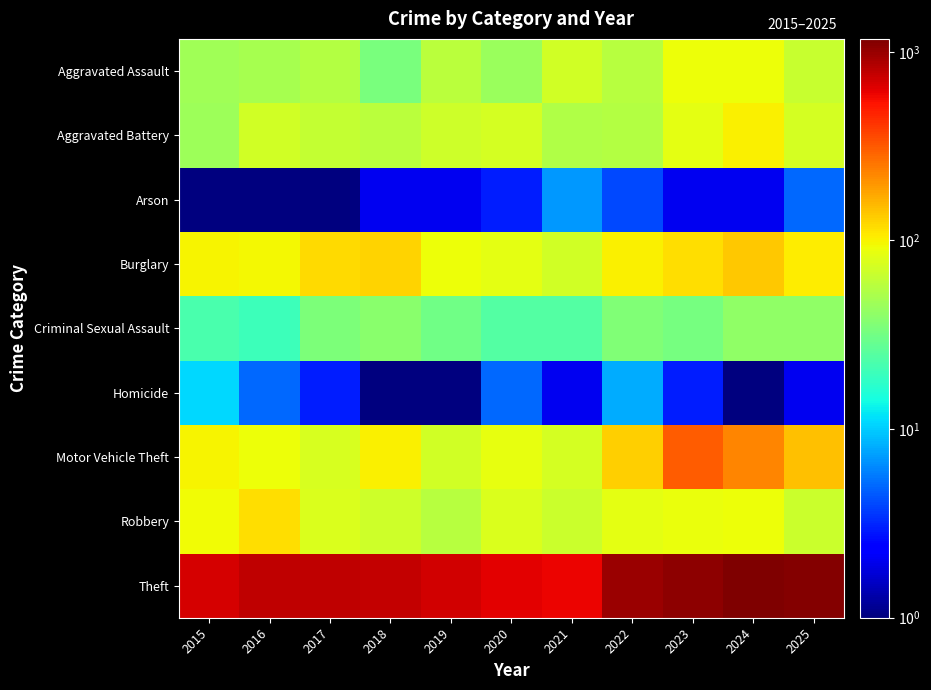

How many categories are shown in the chart?

11